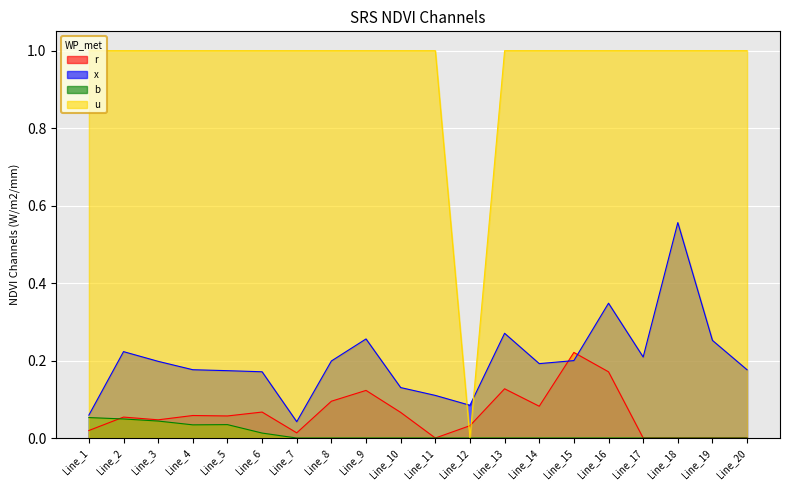

What is the sum of the r values at Line_15 and Line_10?

0.3